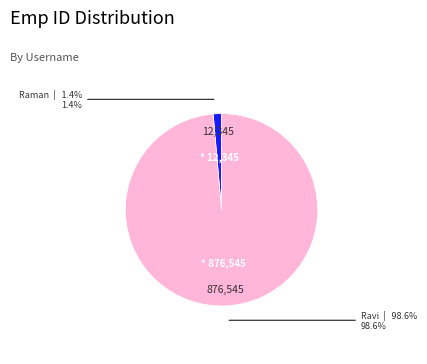

Does any single category account for the majority?

Yes